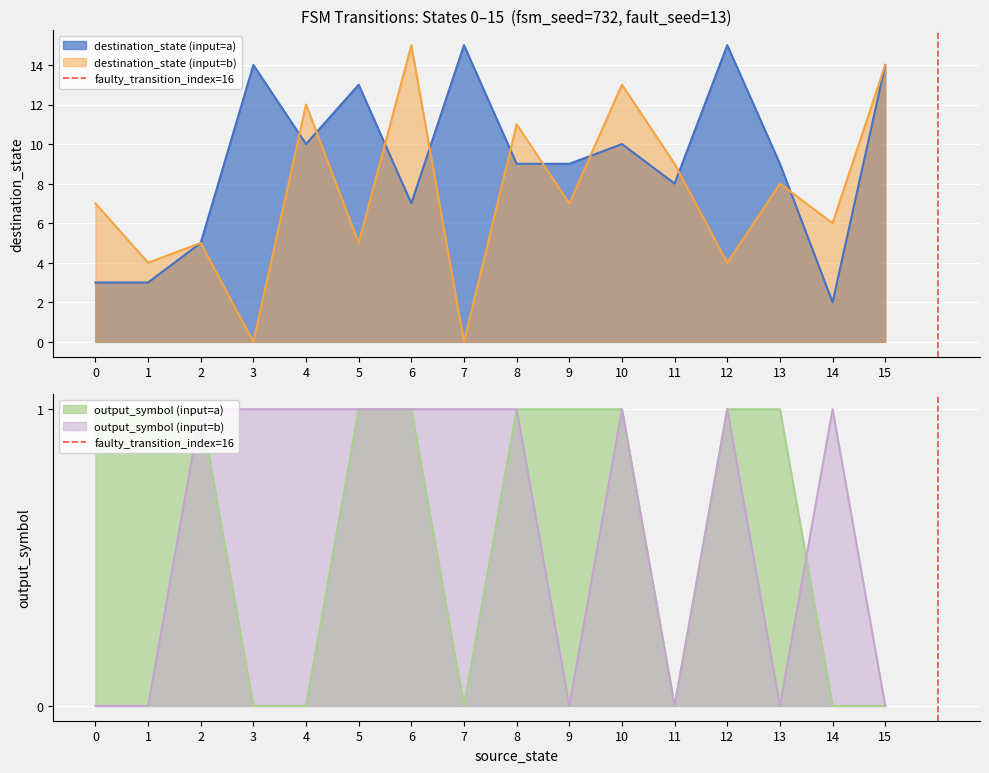

Is it true that output_symbol (input=a) equals 1 at 15?

False